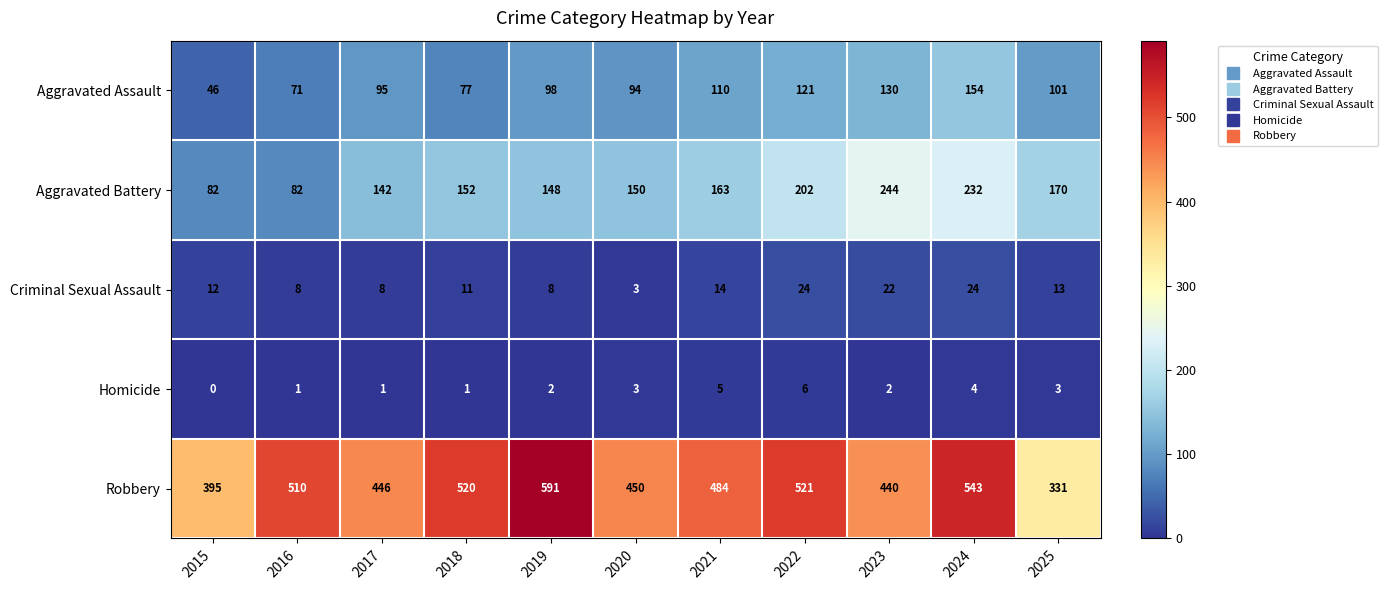

Which series has the largest total across all categories?

Robbery